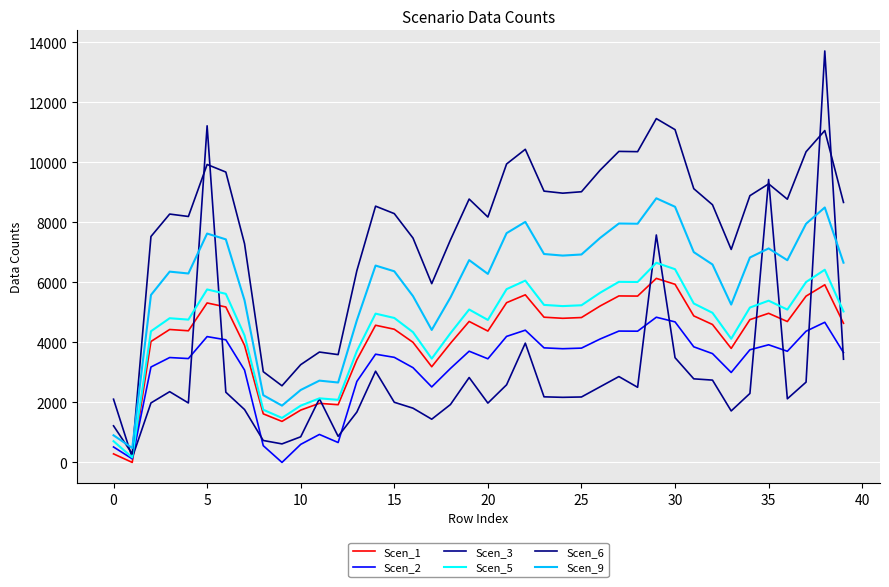

Does the chart have visible grid lines?

Yes